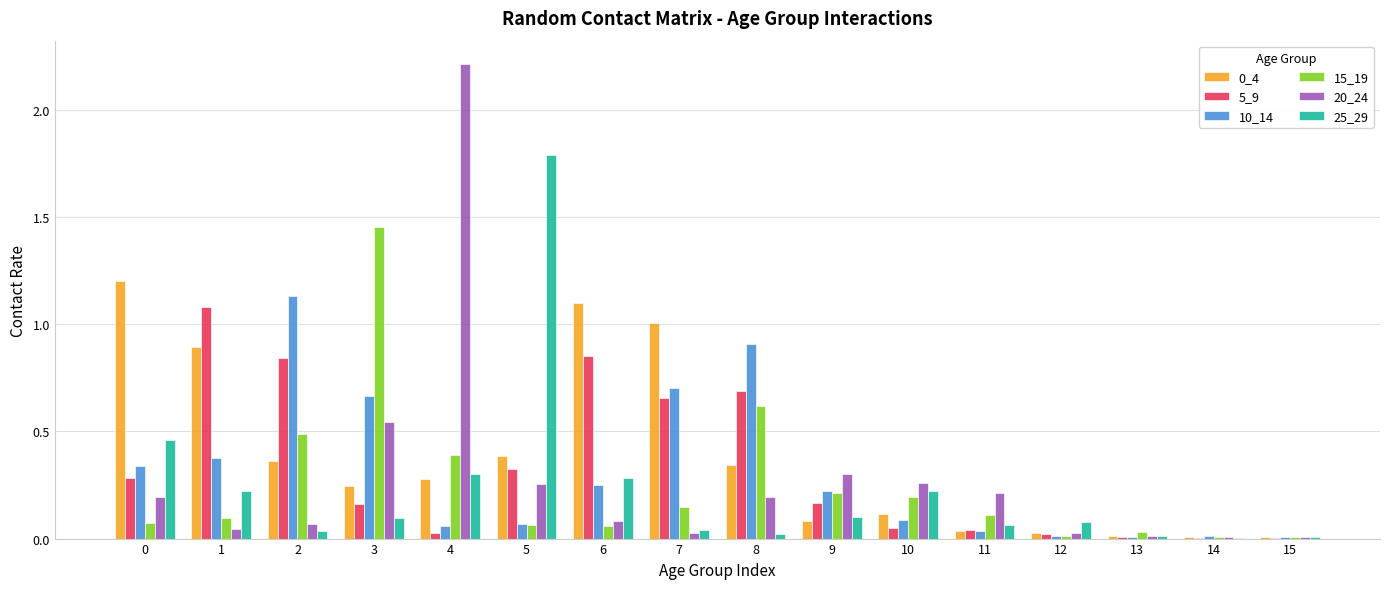

Which label corresponds to the largest value in the chart?

4